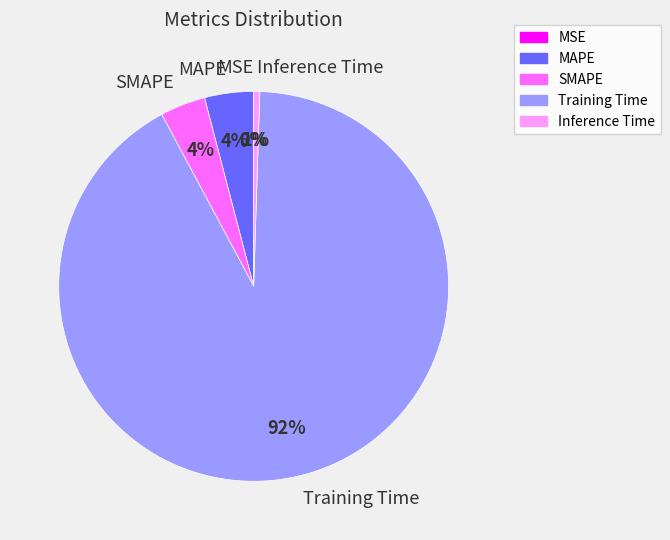

To the nearest percent, what is the average slice percentage?

20%